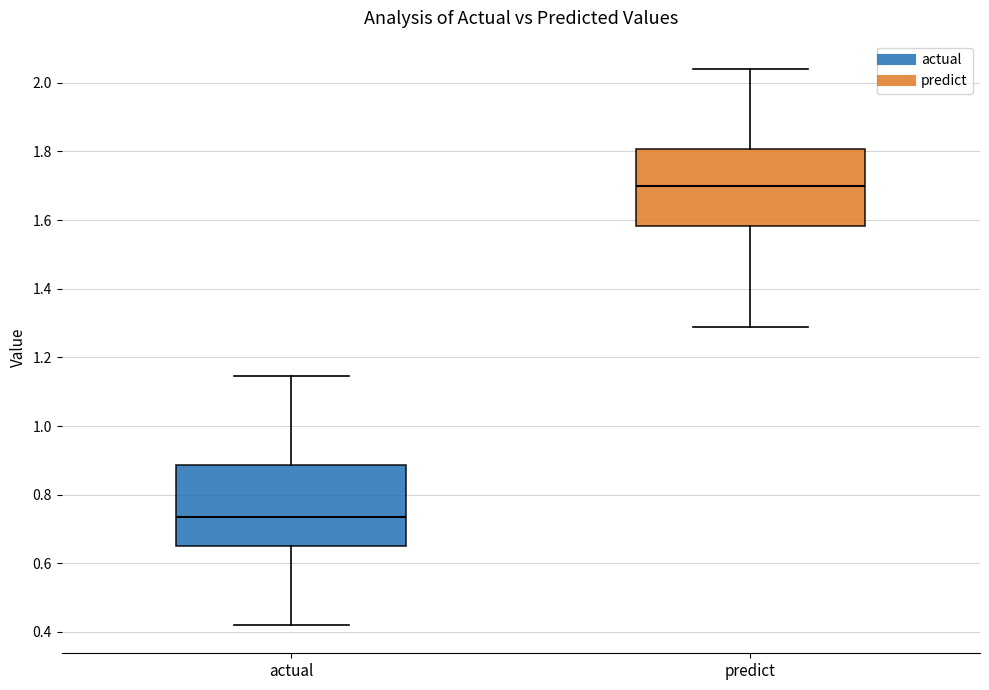

Where does the lower whisker of the box for actual end on the y-axis? The values are not printed on the chart, so give them approximately, as read against the axis.

0.42